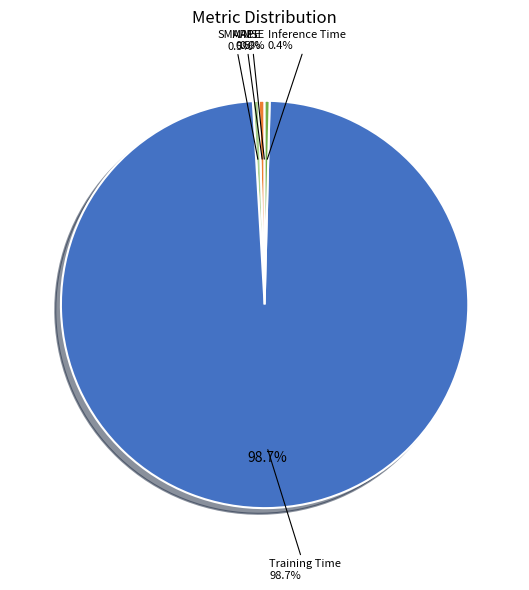

Do Inference Time and MAPE together represent more than half of the pie?

No